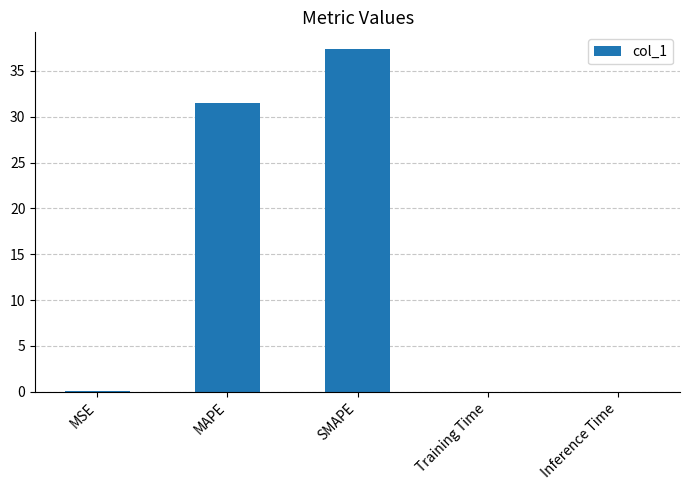

What is the sum of all values?

68.9